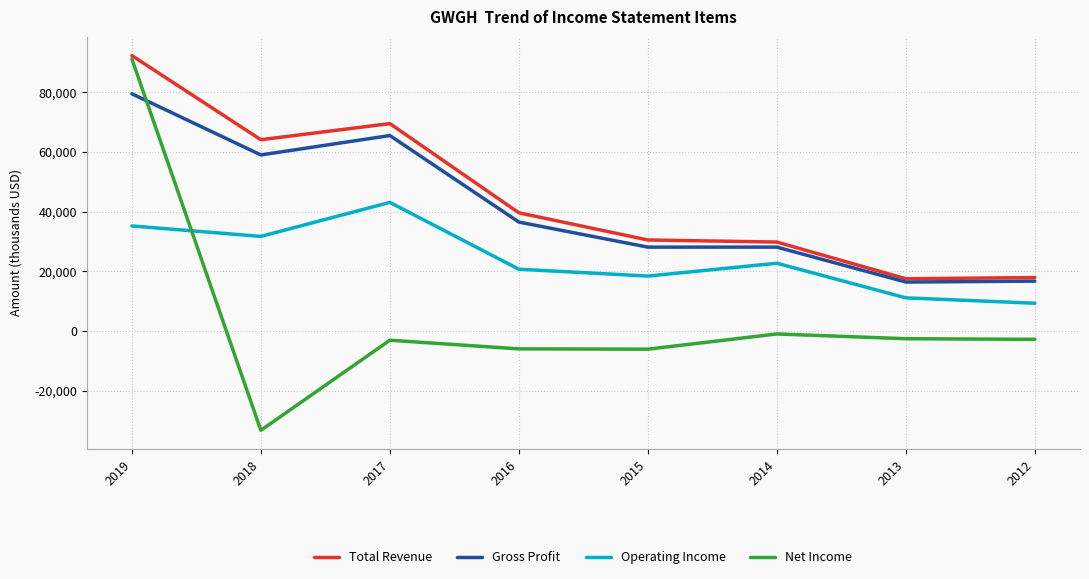

How many intersections are there between Operating Income and Net Income?

1